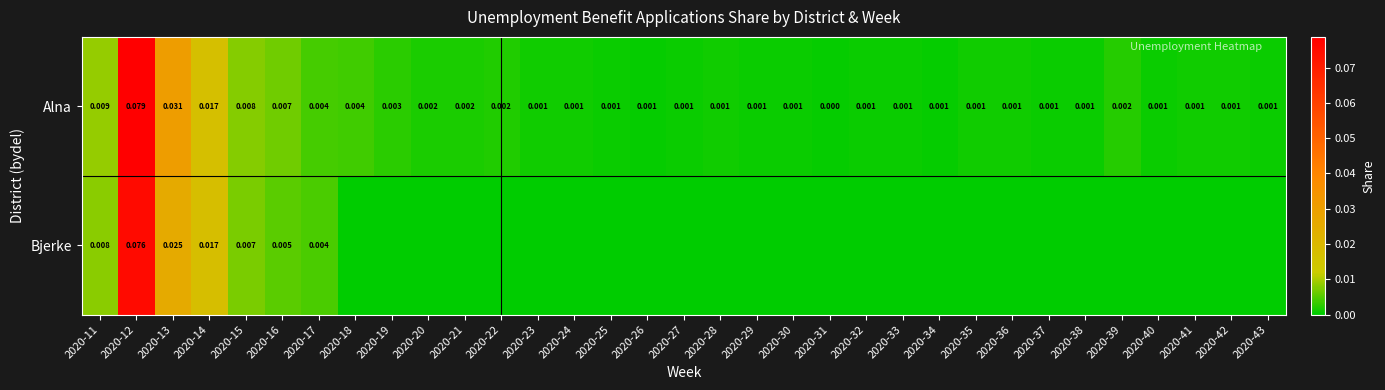

Is the value of Bjerke at 2020-13 greater than the value of Alna at 2020-43?

Yes